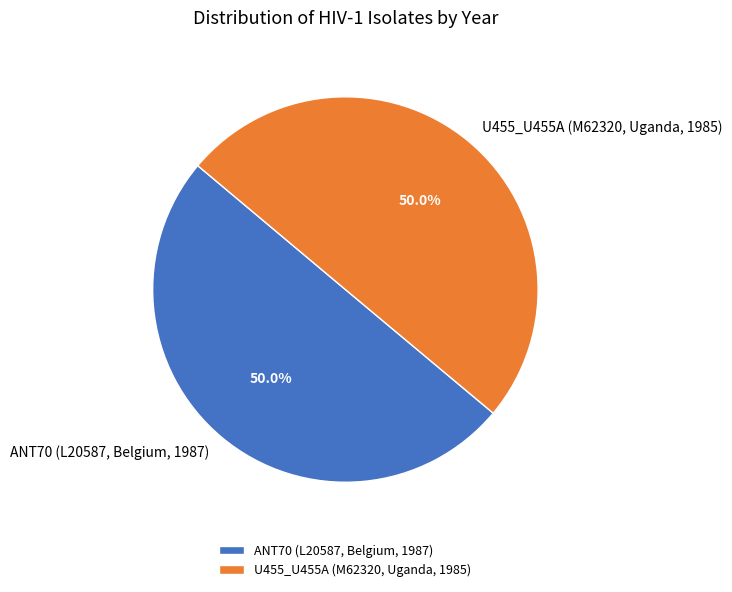

What is the ratio of the value at ANT70 (L20587, Belgium, 1987) to the value at U455_U455A (M62320, Uganda, 1985)?

1.0